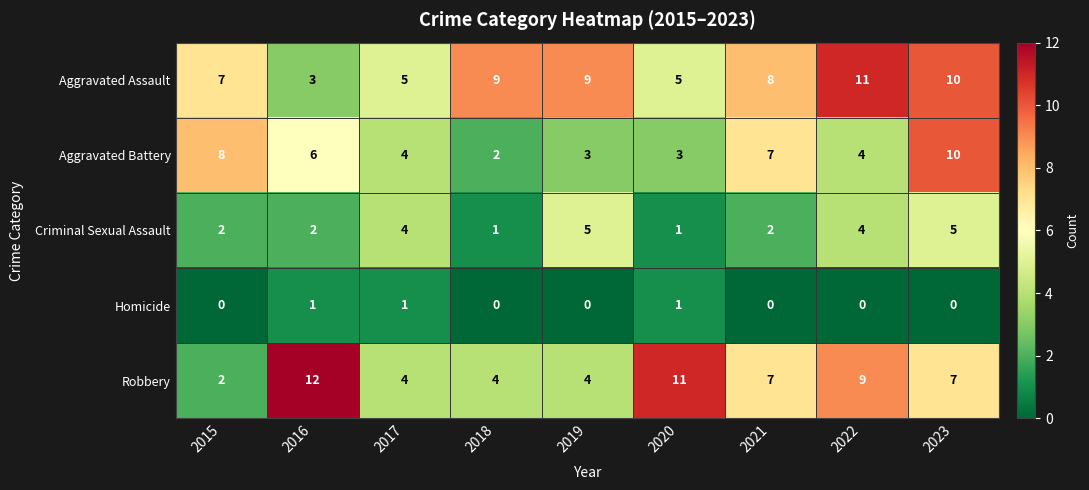

The value of Aggravated Battery at 2019 is 3. True or false?

True